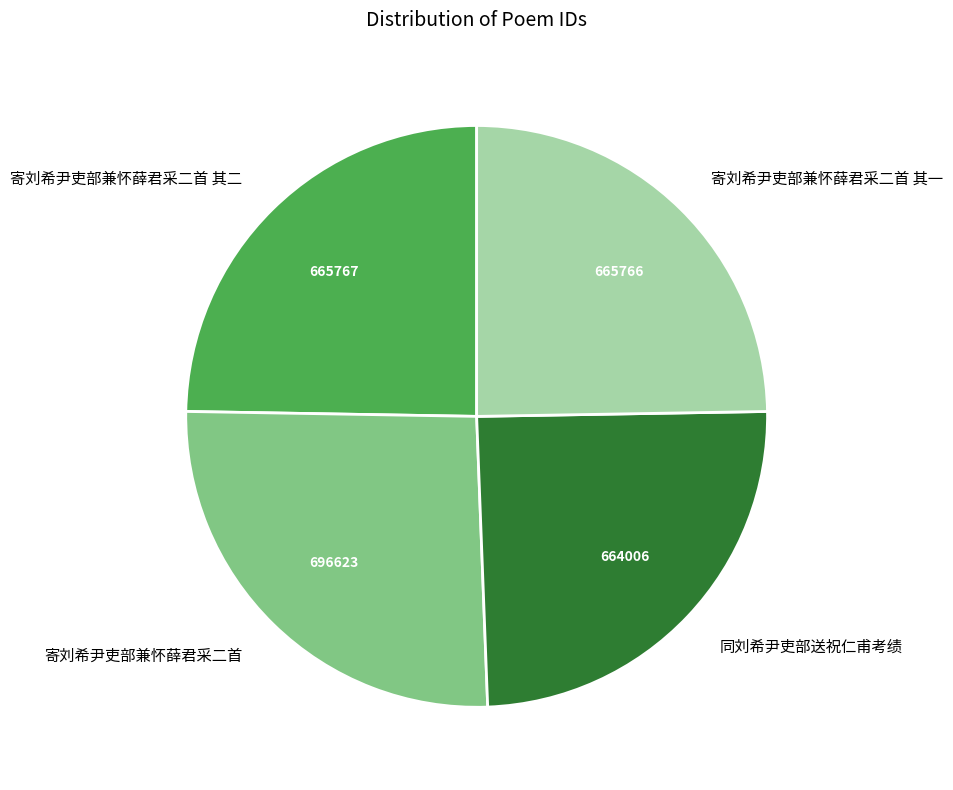

Do 同刘希尹吏部送祝仁甫考绩 and 寄刘希尹吏部兼怀薛君采二首 其一 together represent more than half of the pie?

No